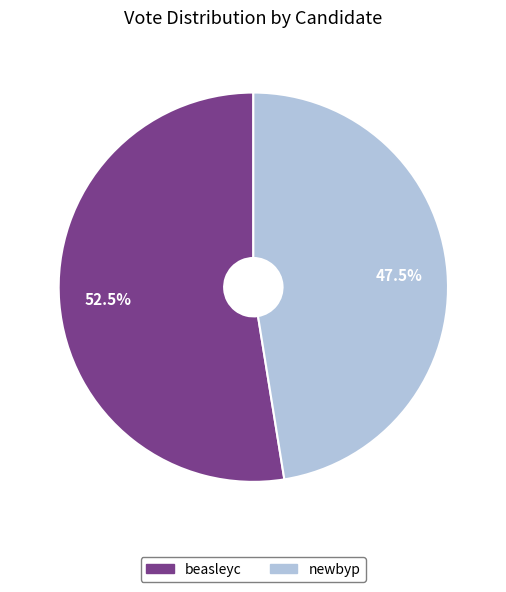

Count the number of slices in the pie.

2